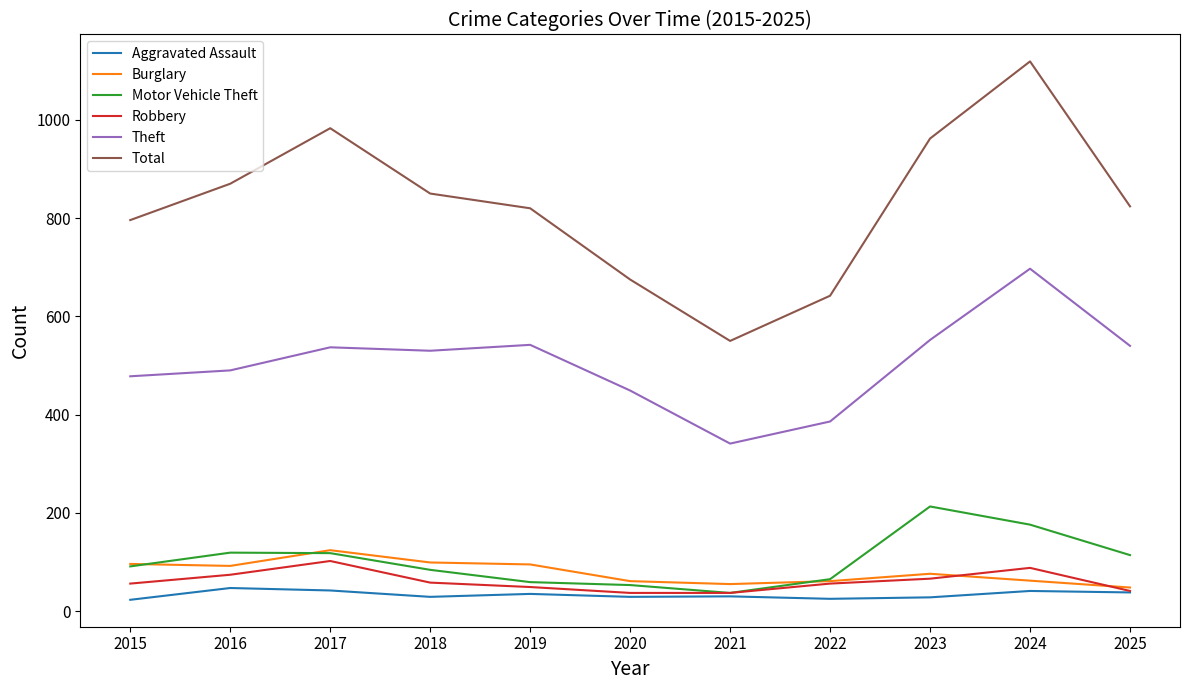

What is the difference between the Theft values at 2025 and 2022?

154